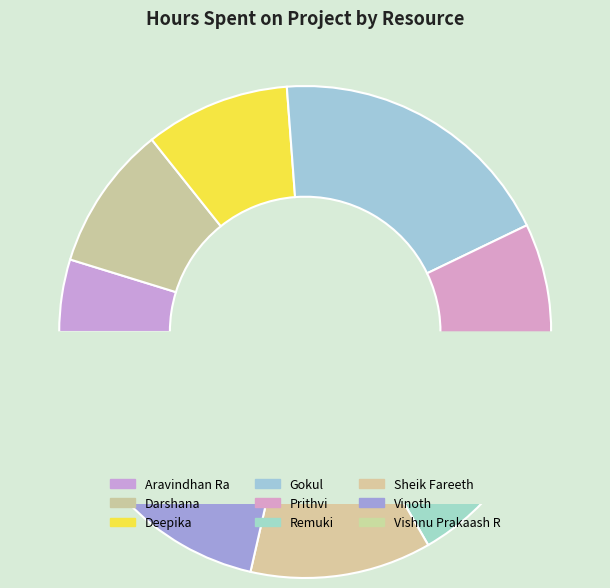

Do Sheik Fareeth and Prithvi together represent more than half of the pie?

No